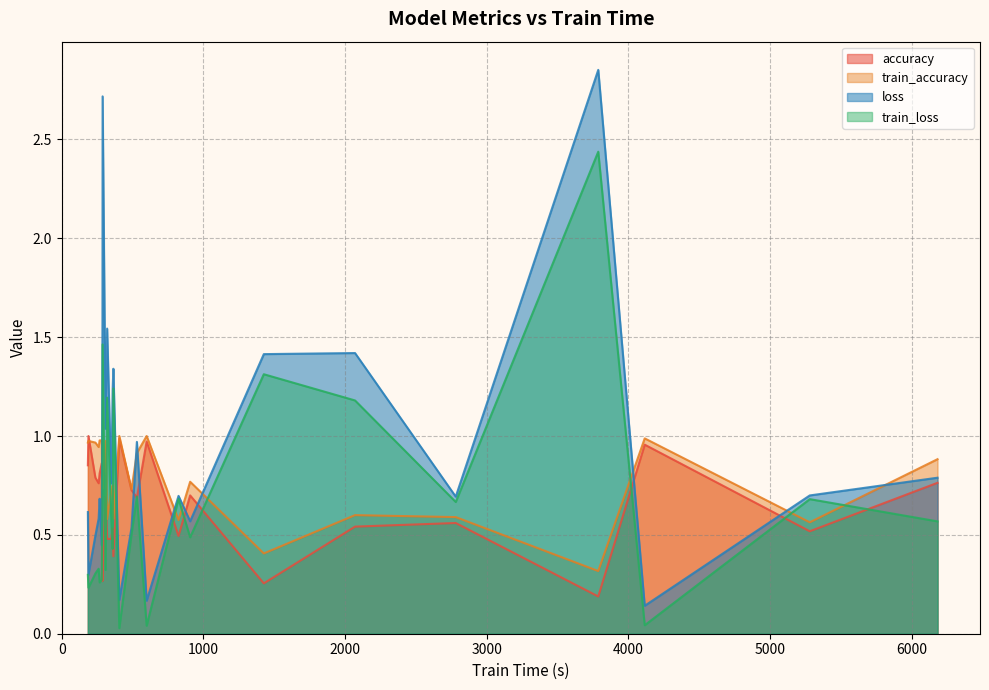

Which series has the largest range (max minus min)?

loss